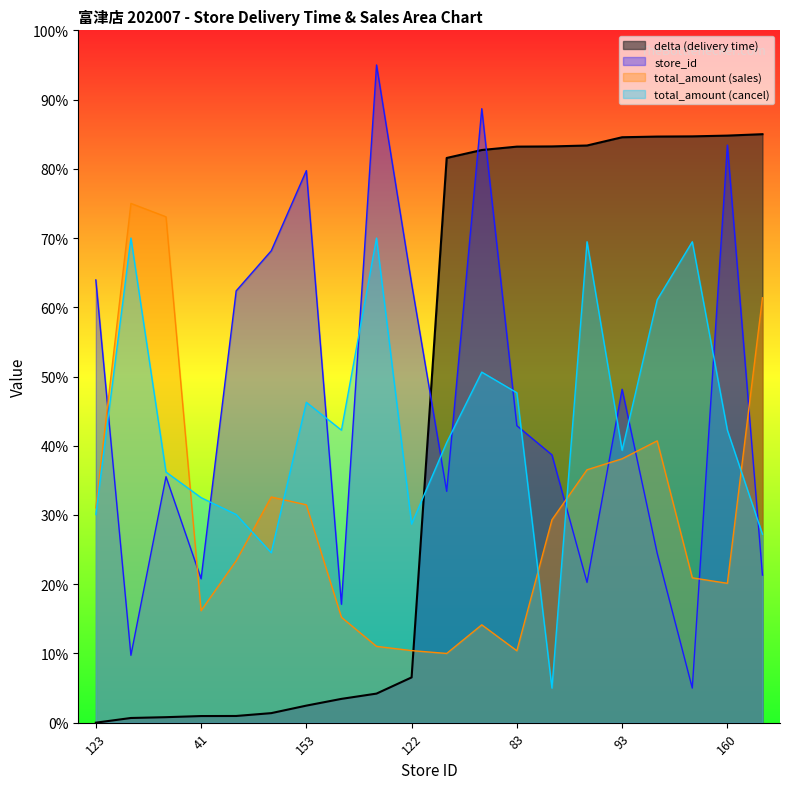

What is the highest value of the total_amount (sales) series?

75.0